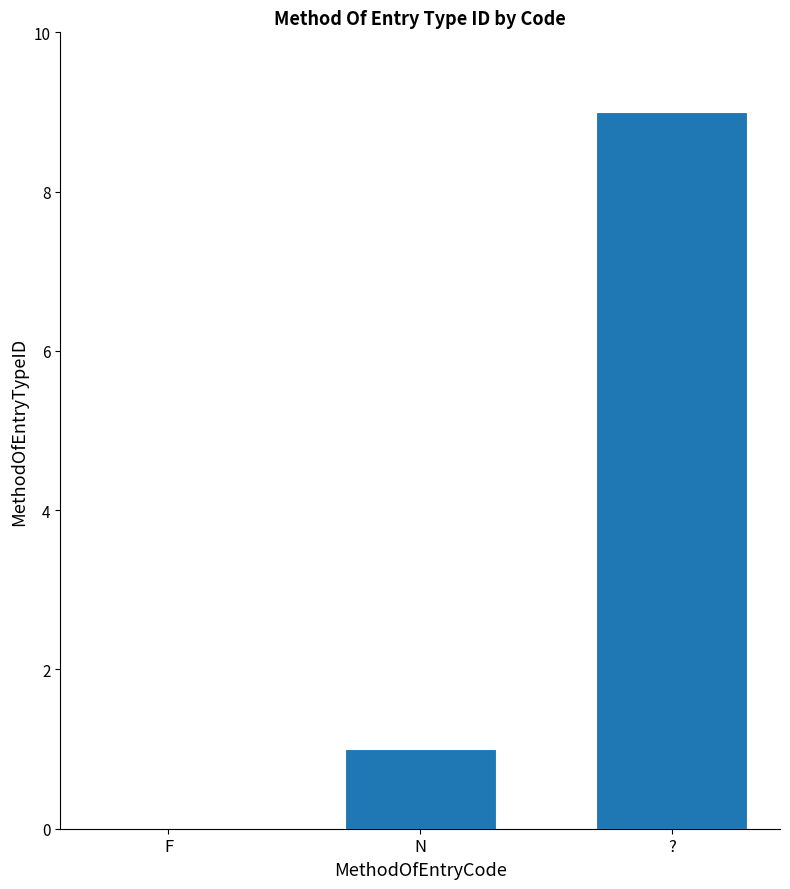

The value at ? is 9. True or false?

True